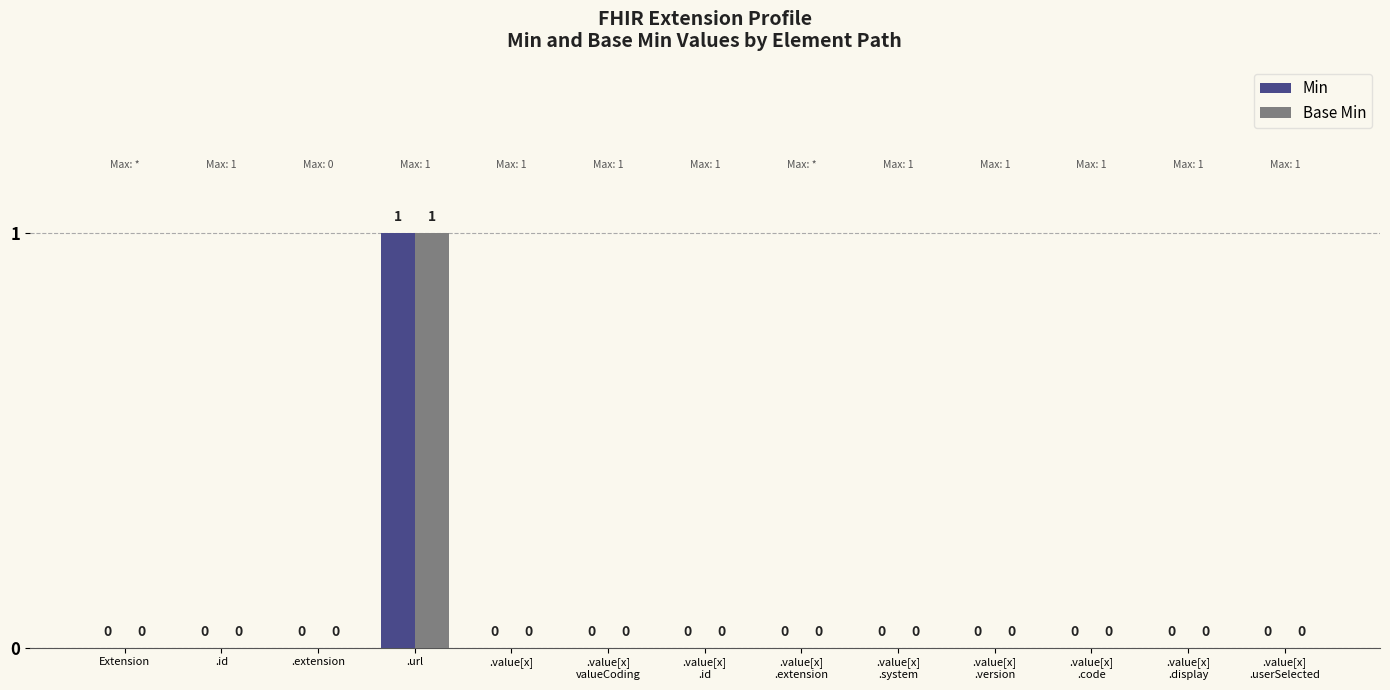

What is the maximum value shown in the chart?

1